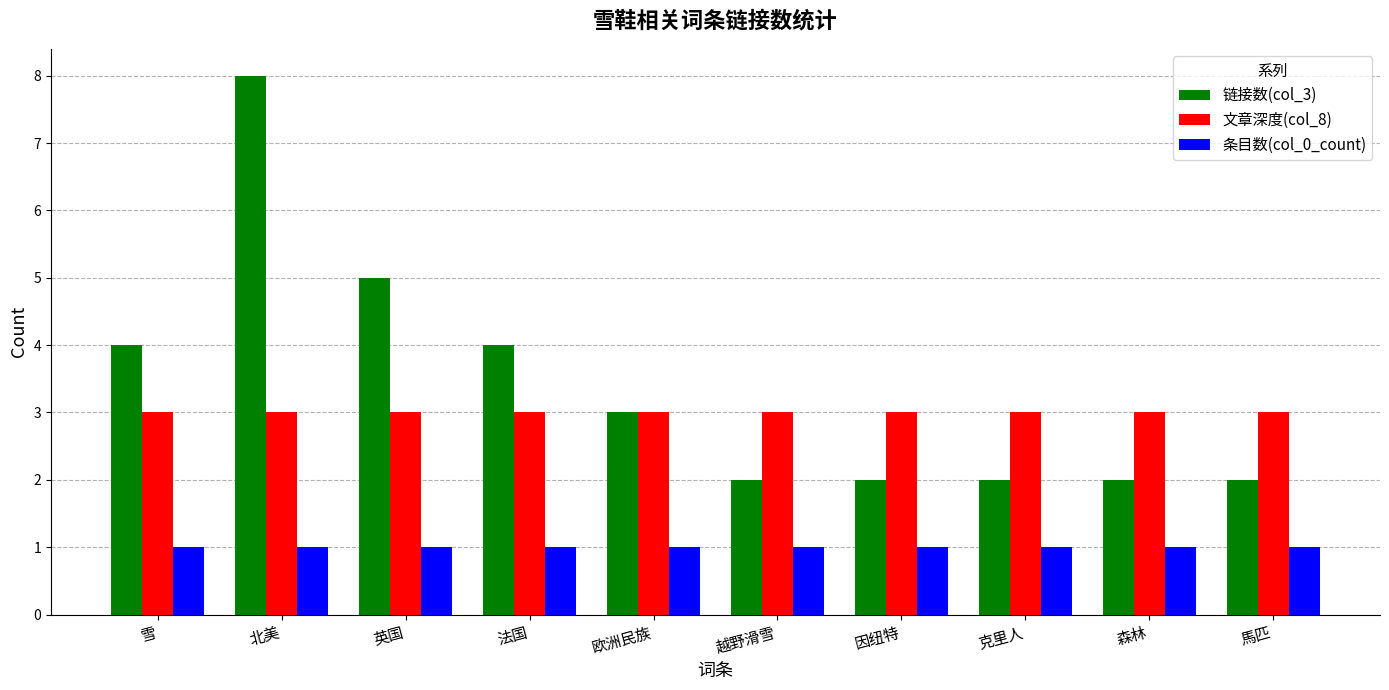

What is the sum of the 链接数(col_3) values at 馬匹 and 英国?

7